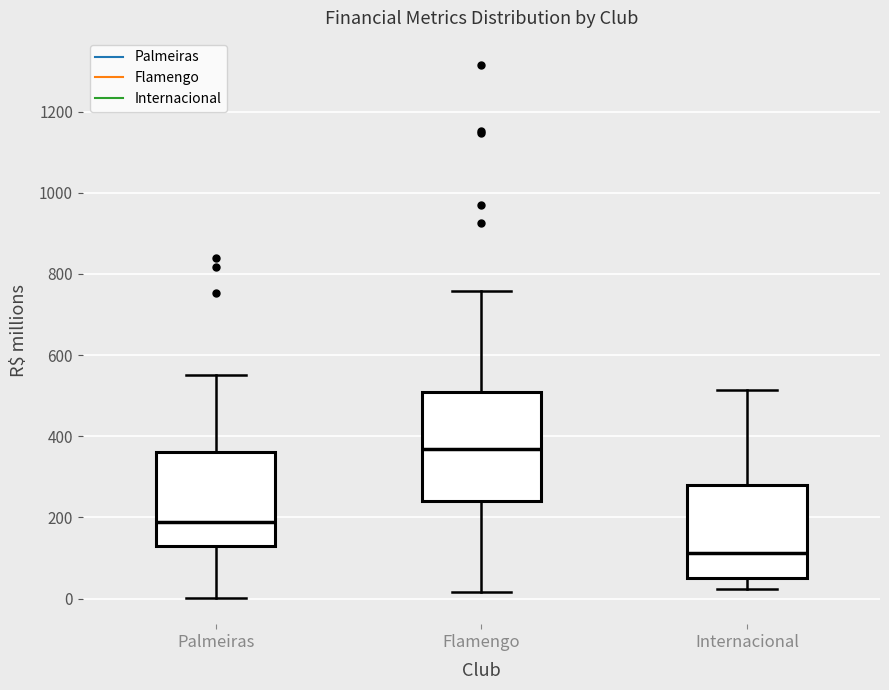

Which box's median line is the highest?

Flamengo